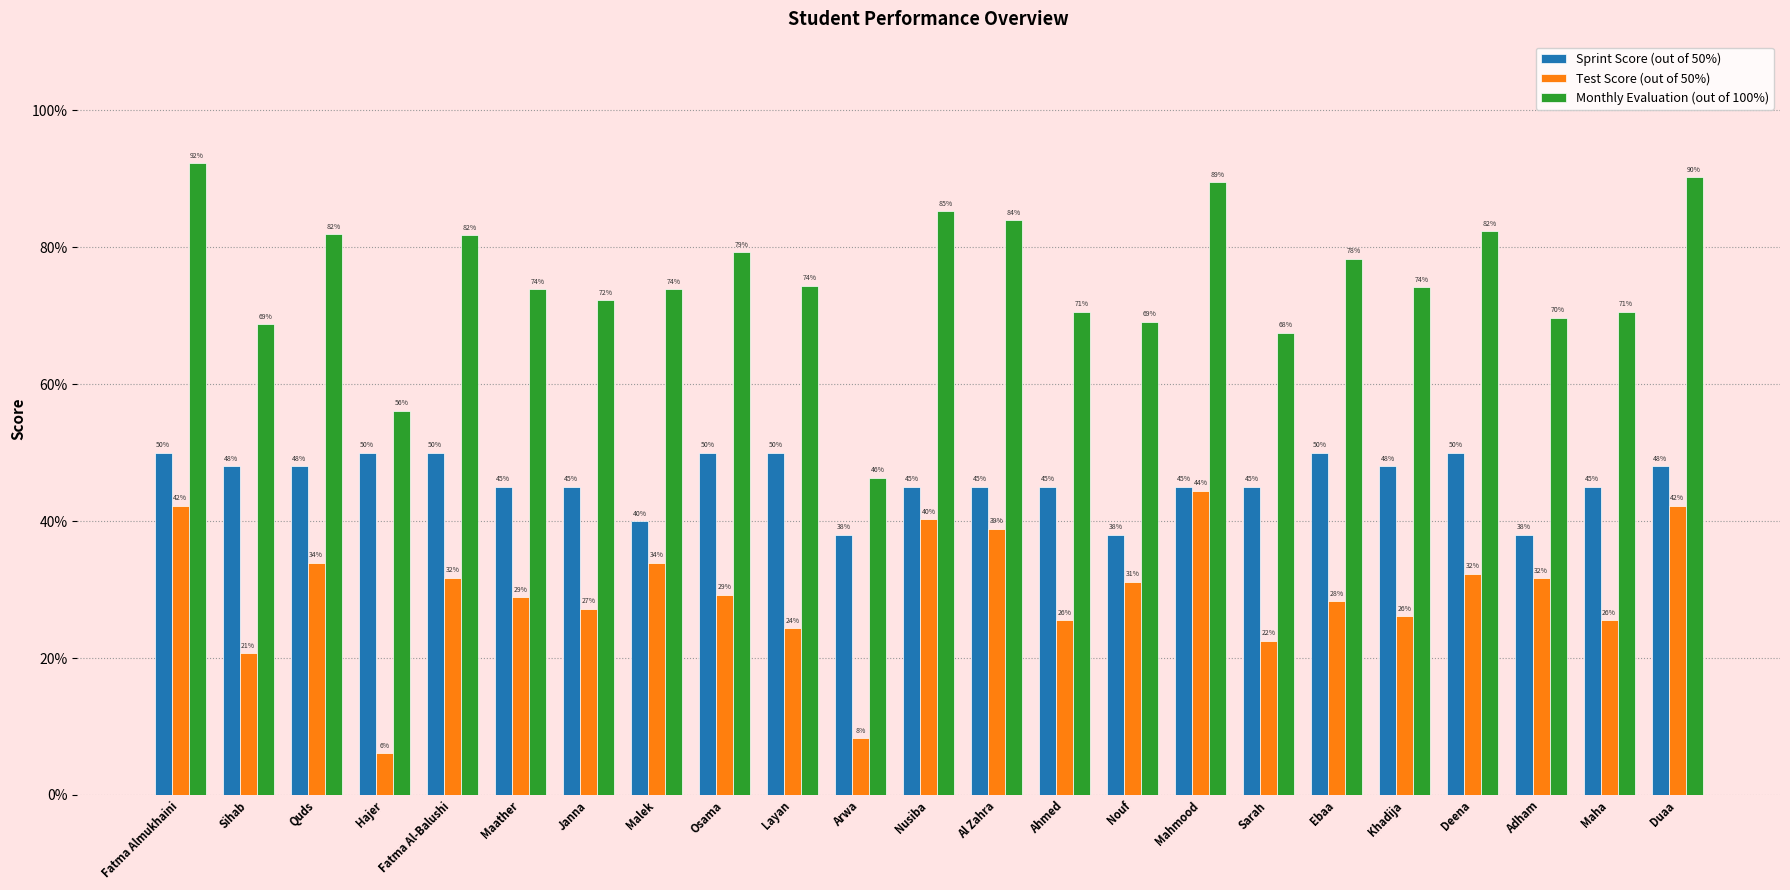

What are all the series names shown in the legend?

Sprint Score (out of 50%), Test Score (out of 50%), Monthly Evaluation (out of 100%)